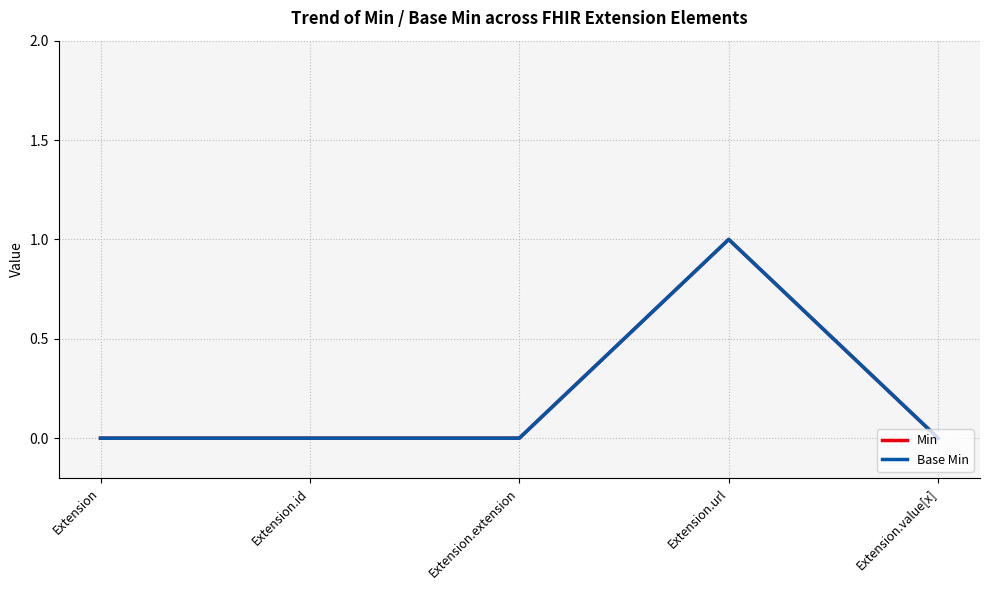

Does the chart display data point markers on the line(s)?

No